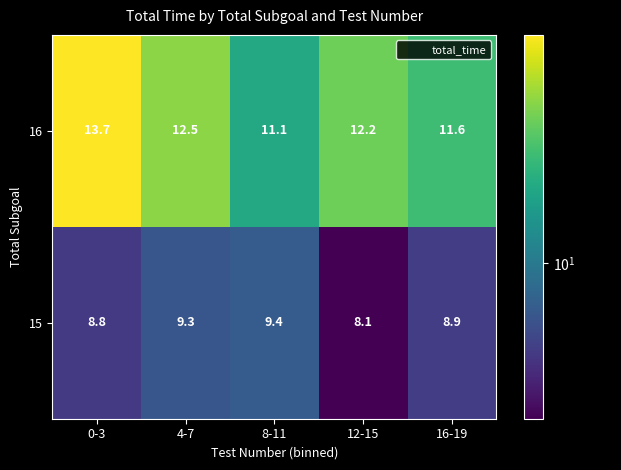

What is the average value of the 16 series?

12.2